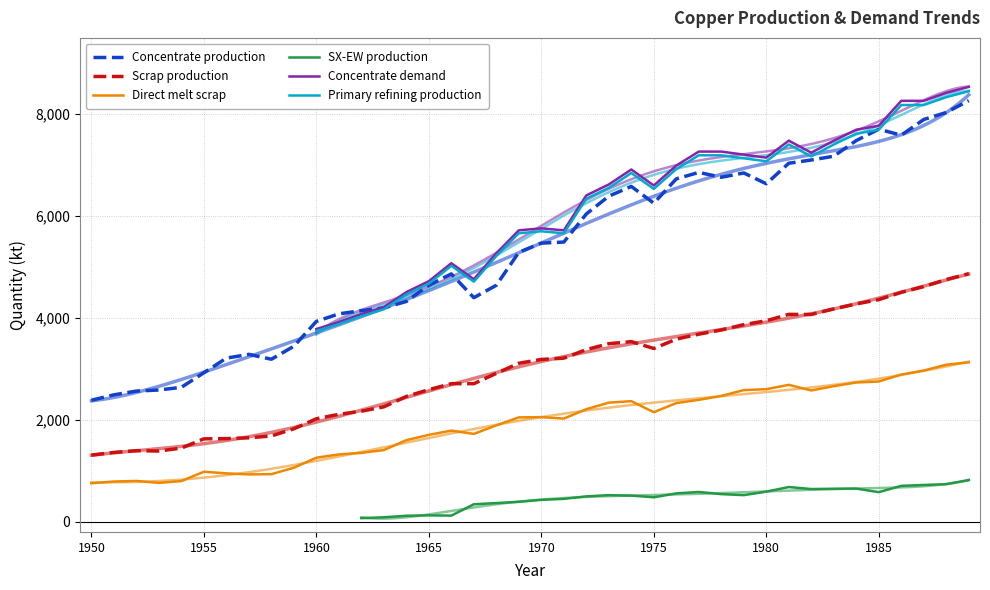

What is the maximum value for Concentrate production?

8268.6